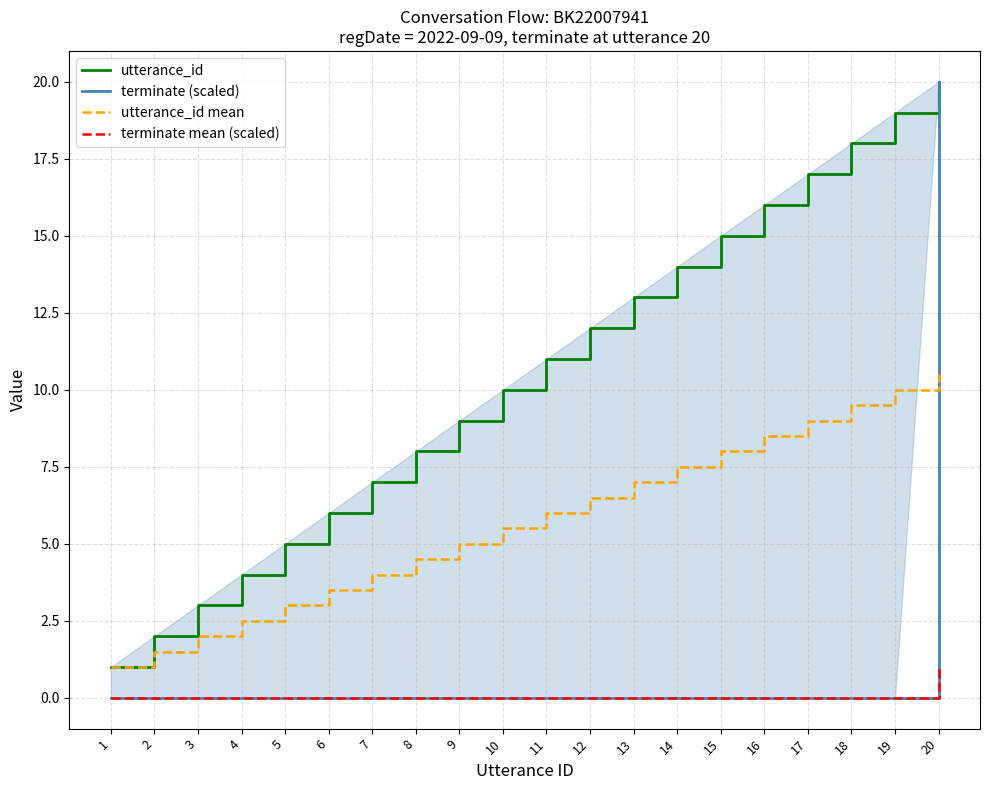

How many intersections are there between utterance_id mean and terminate (scaled)?

1